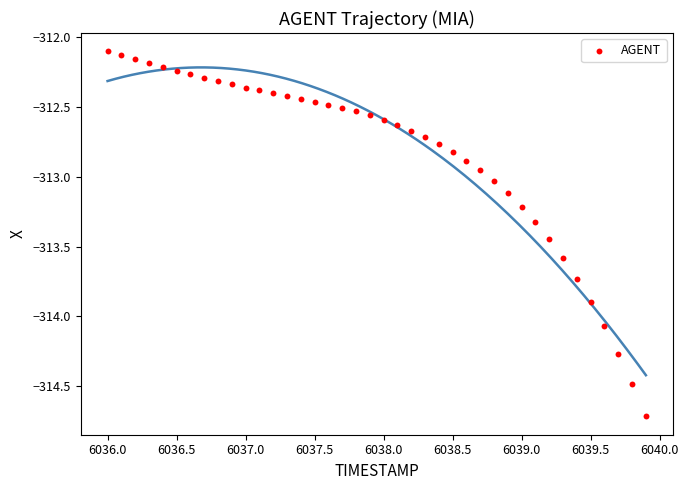

What is the range of X values (max minus min)?

3.9